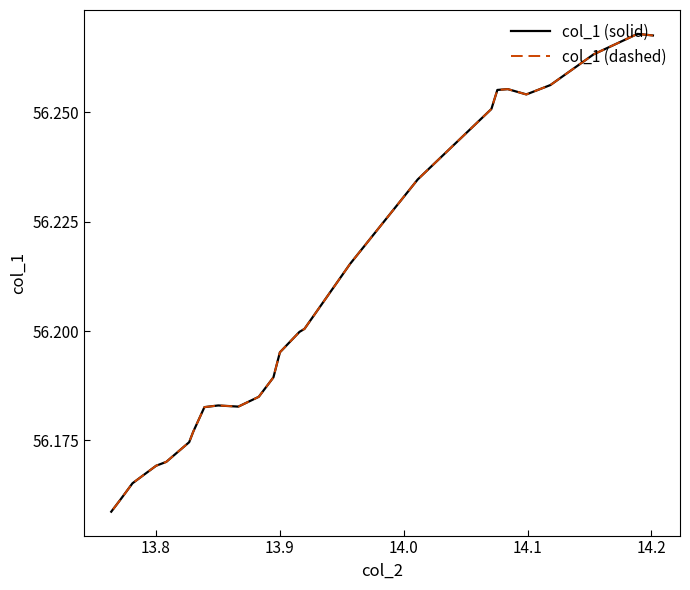

How many lines are shown in the chart?

2